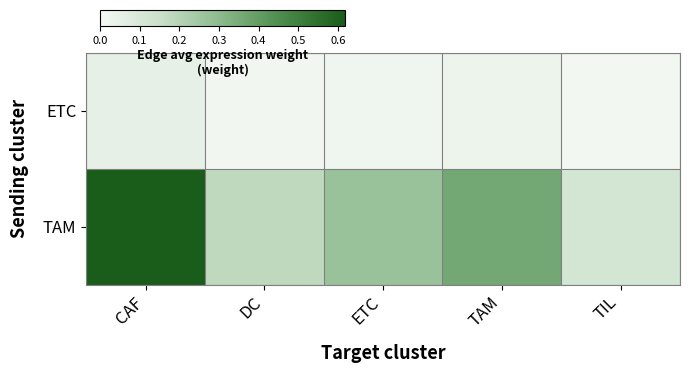

Count the number of categories in the chart.

5